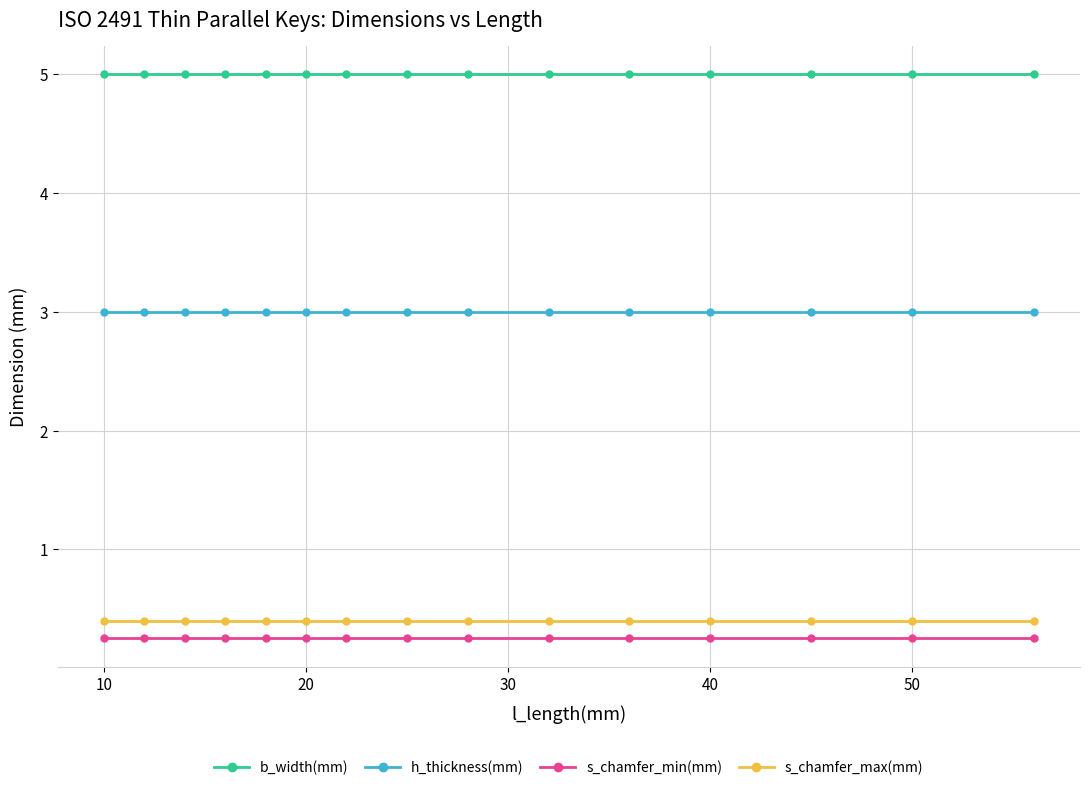

What is the value of the b_width(mm) point at the 12th from the left?

5.0